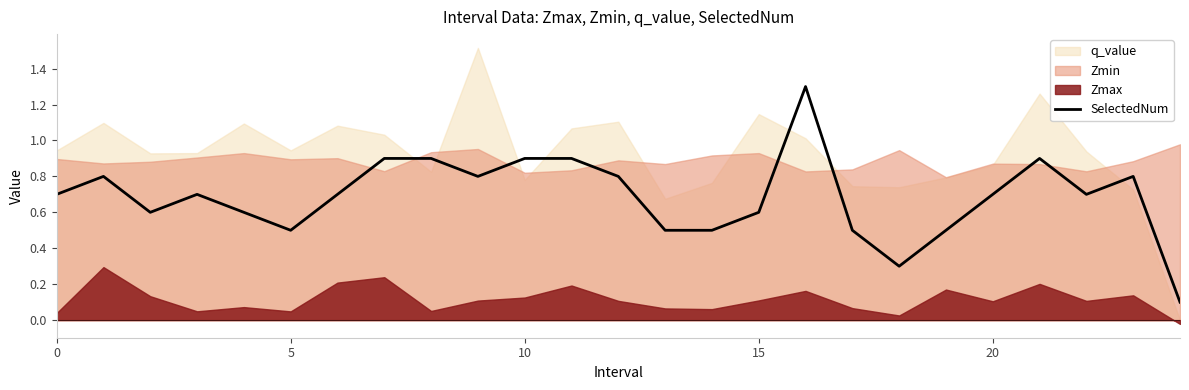

What is the highest value of the SelectedNum series?

1.3